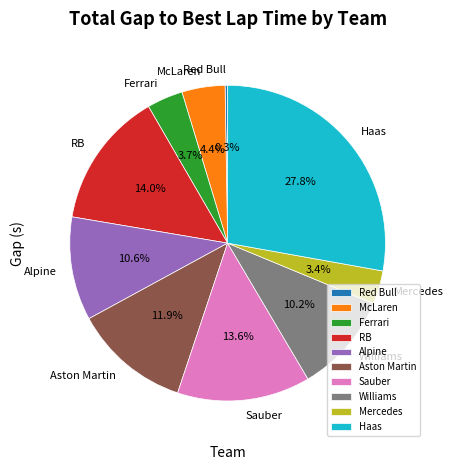

What percentage do McLaren and Alpine together represent?

15.0%